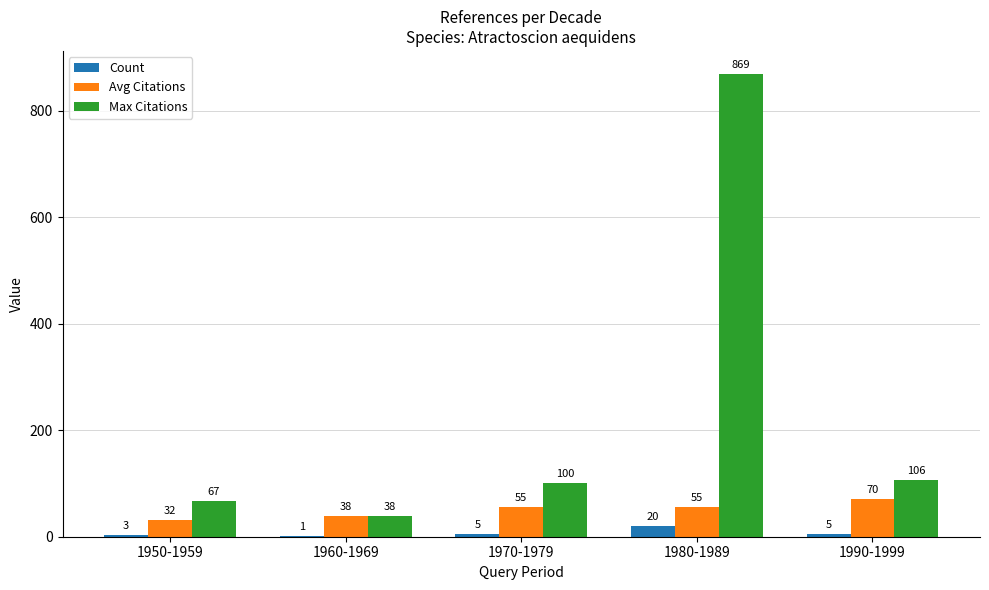

Which label corresponds to the largest value in the chart?

1980-1989